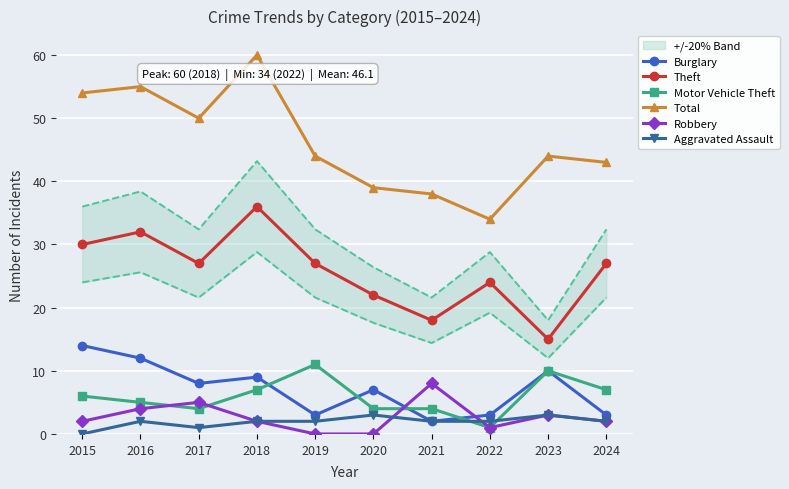

Reading left to right, what are all the values shown in this chart?

Burglary: 14	12	8	9	3	7	2	3	10	3
Theft: 30	32	27	36	27	22	18	24	15	27
Motor Vehicle Theft: 6	5	4	7	11	4	4	1	10	7
Total: 54	55	50	60	44	39	38	34	44	43
Robbery: 2	4	5	2	0	0	8	1	3	2
Aggravated Assault: 0	2	1	2	2	3	2	2	3	2